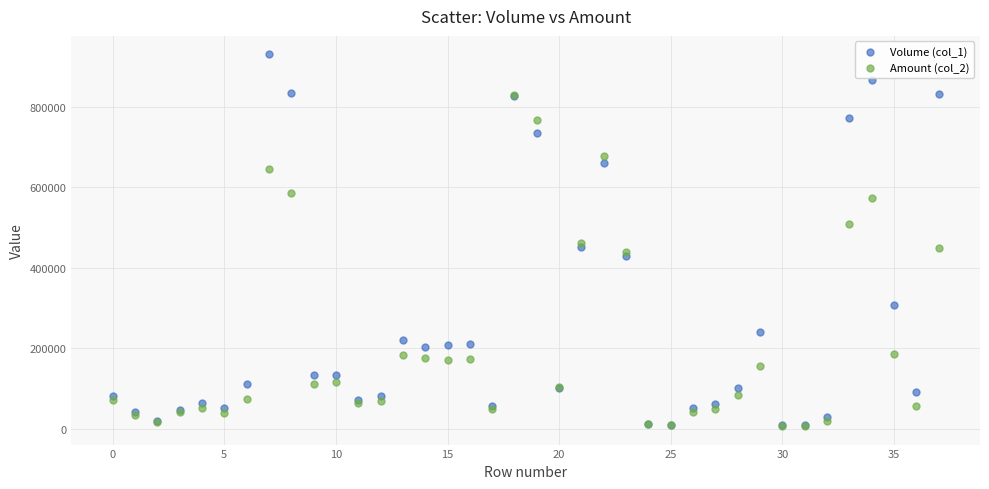

What are all the series names shown in the legend?

Volume (col_1), Amount (col_2)